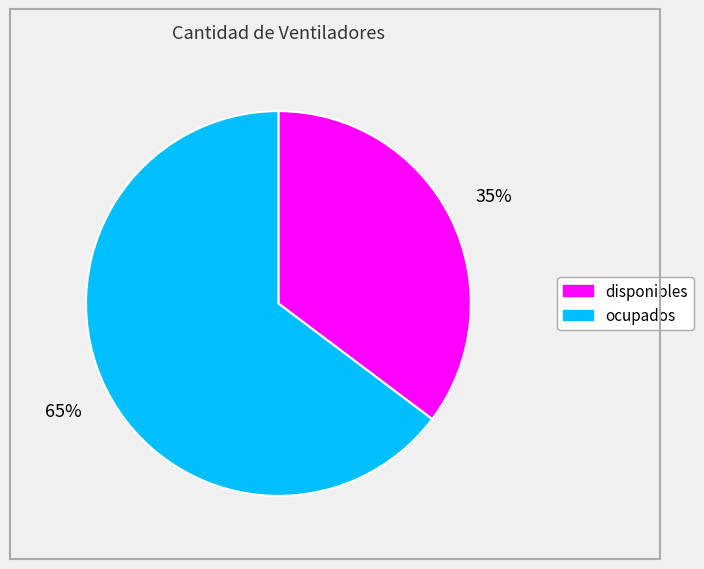

To the nearest percent, what is the average slice percentage?

50%